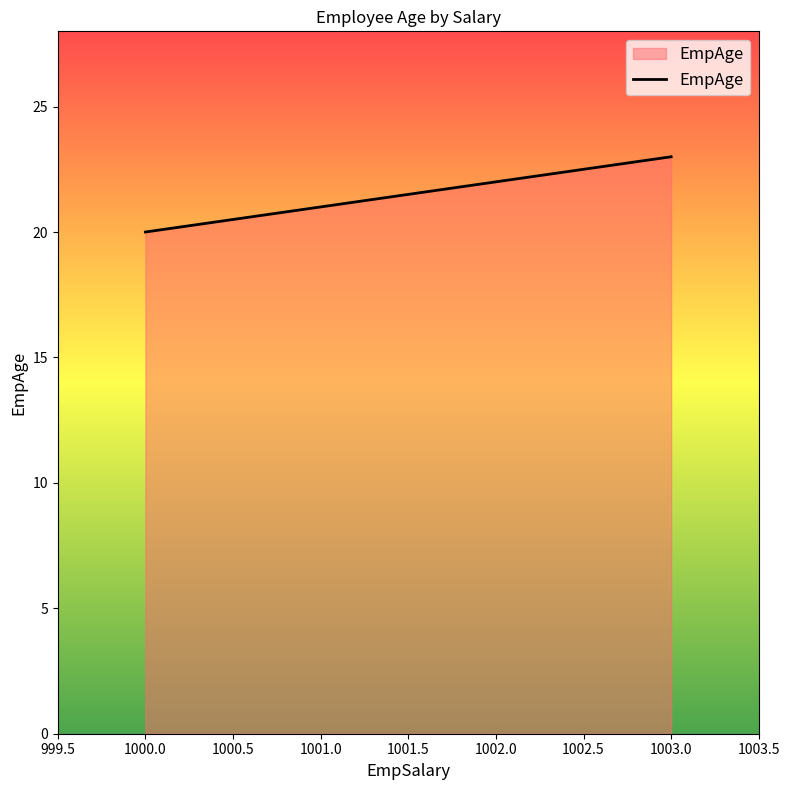

List the labels in order of value, largest first.

1003.0, 1002.0, 1001.0, 1000.0